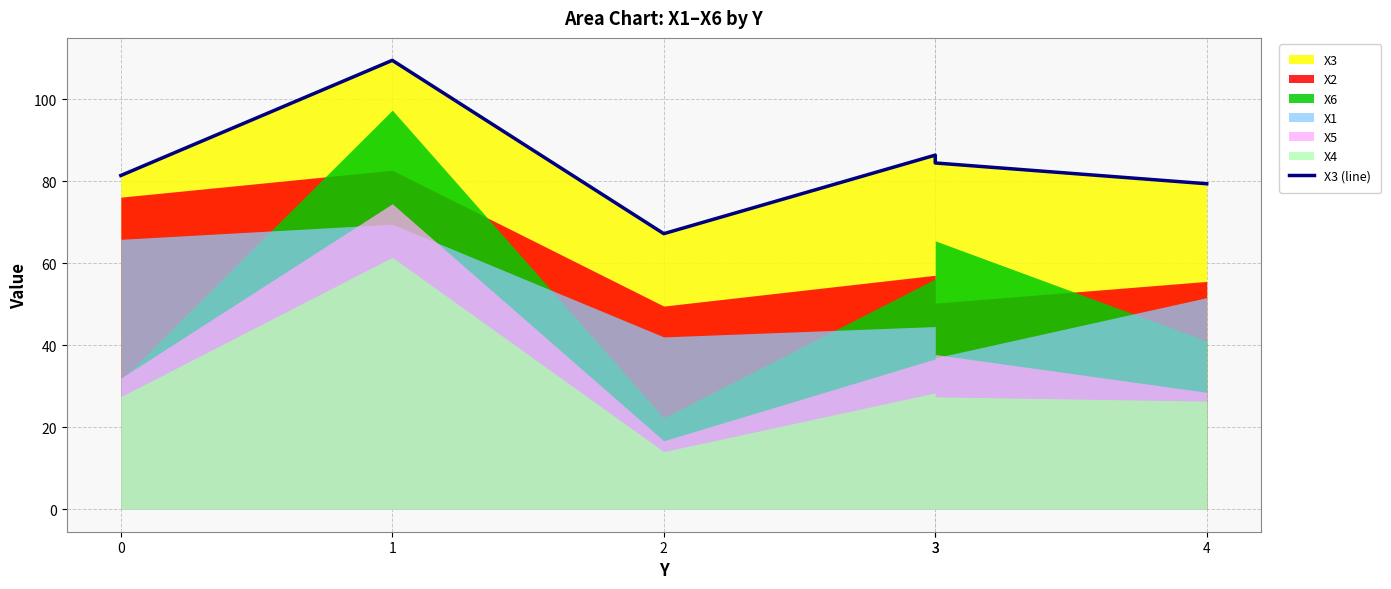

How many points are higher than both their immediate neighbors (excluding endpoints)?

2